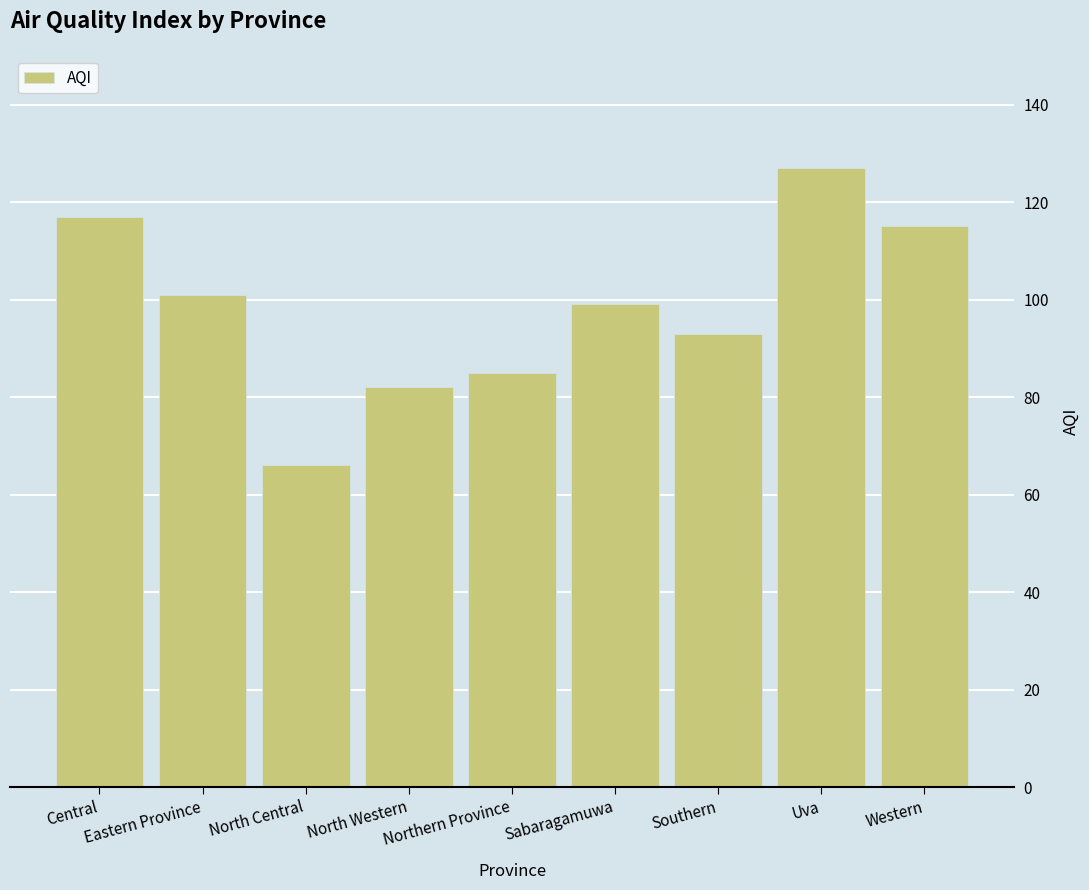

What is the ratio of the value at North Central to the value at Uva?

0.5